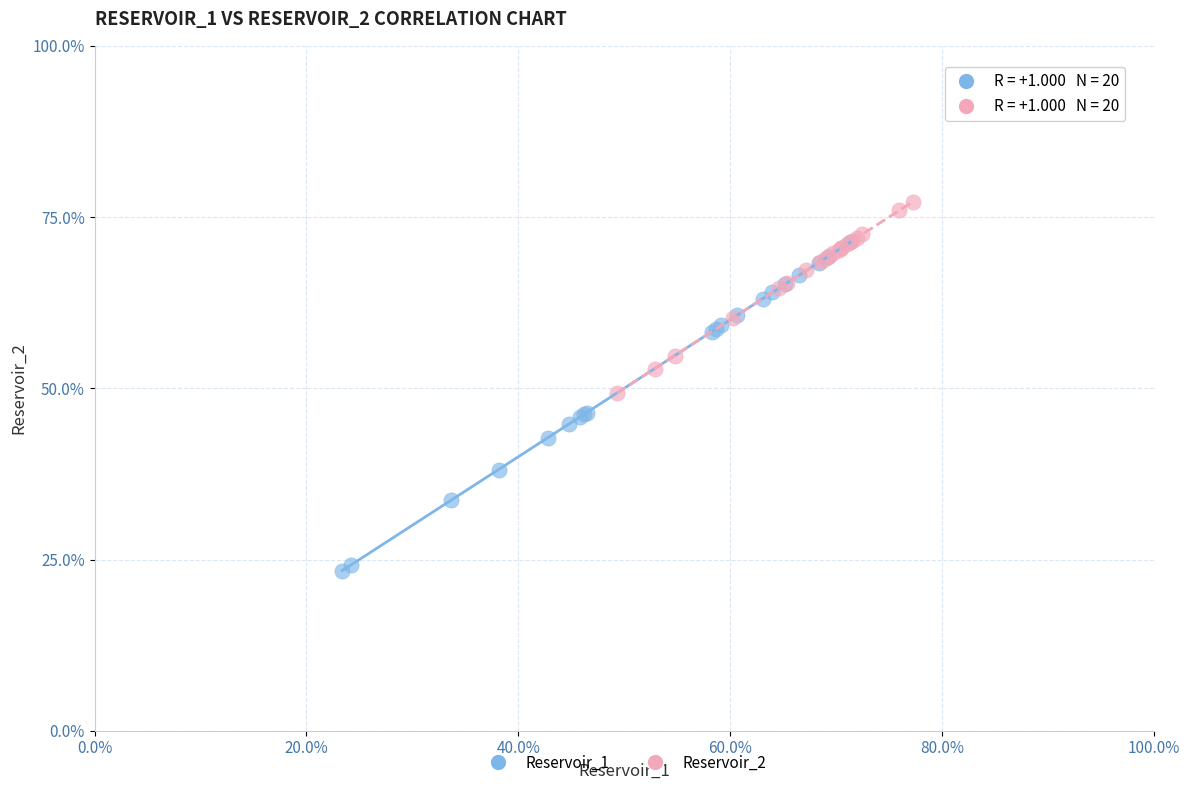

What are all the series names shown in the legend?

Reservoir_1, Reservoir_2